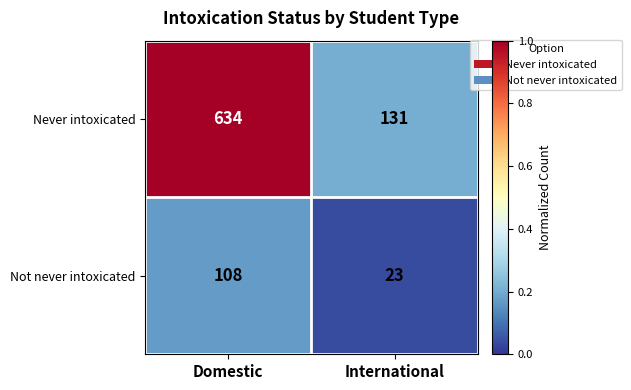

What is the total value across all series at International?

154